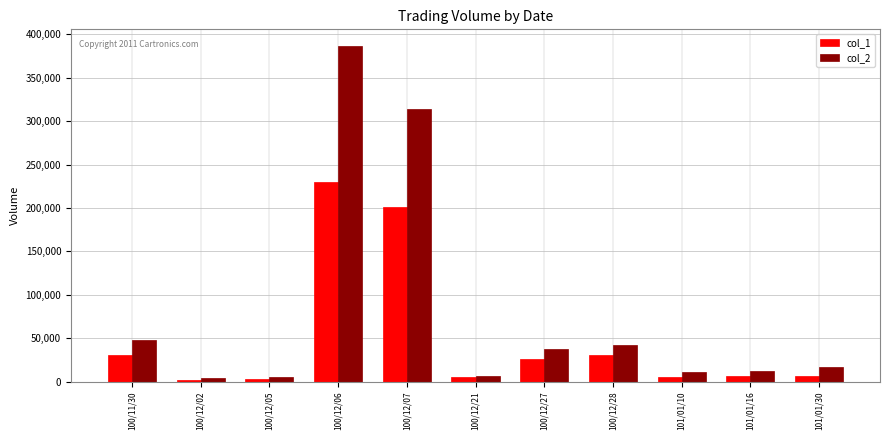

Which series has the largest total across all categories?

col_2